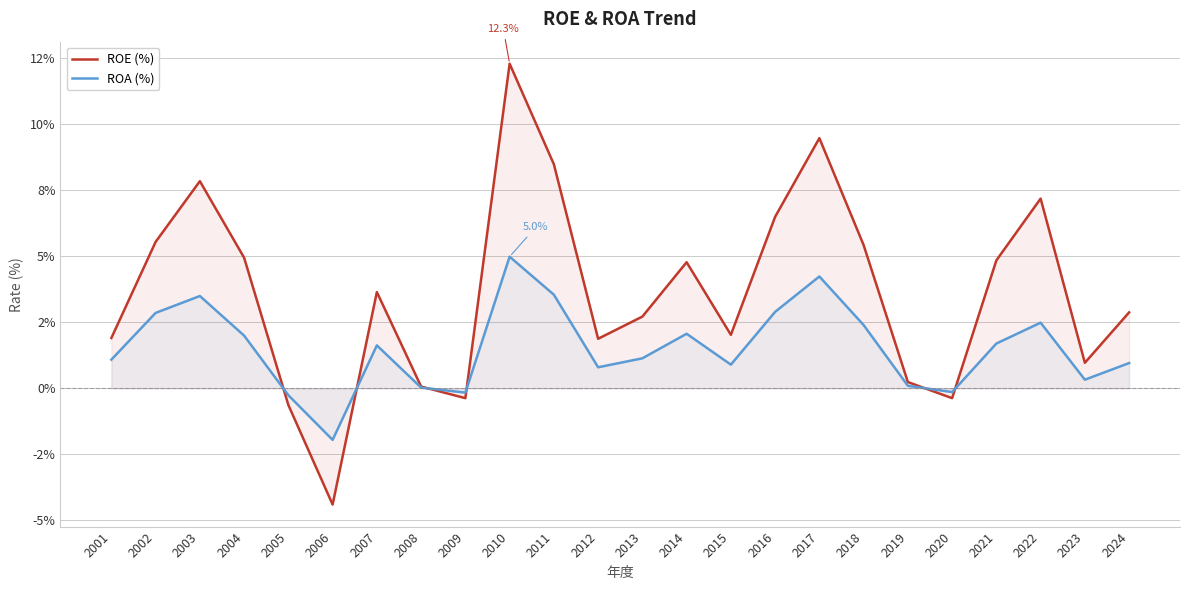

Which series ends up on top after the final intersection of ROE (%) and ROA (%)?

ROE (%)